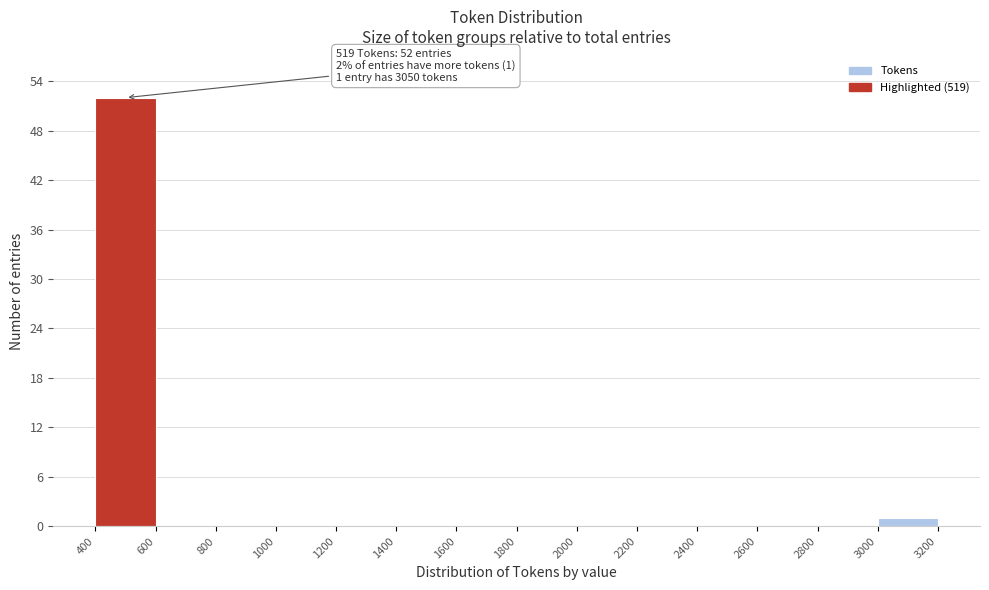

Over which range of the x-axis is the bar tallest?

400 to 600